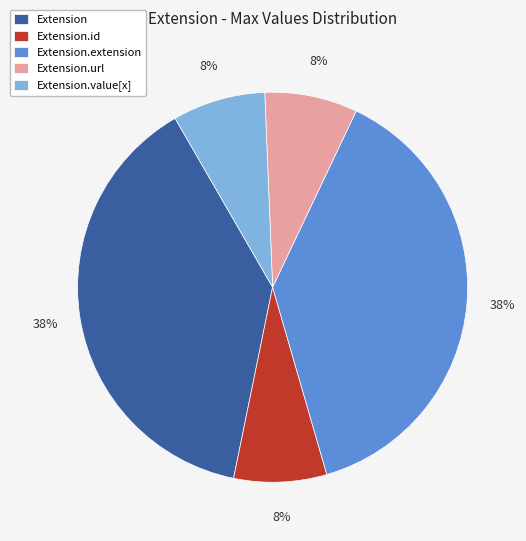

Is Extension.value[x] the majority of the pie?

No